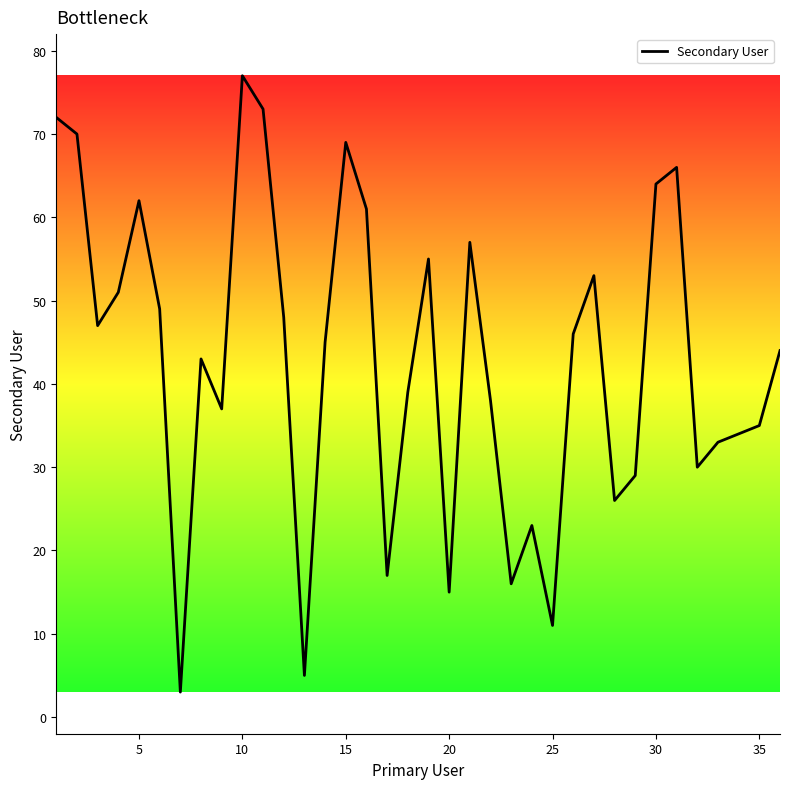

What is the minimum value shown in the chart?

3